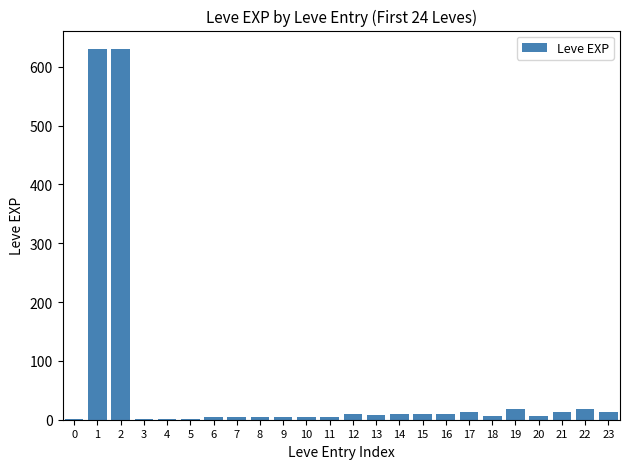

The chart shows a value of 18 at 19. True or false?

True